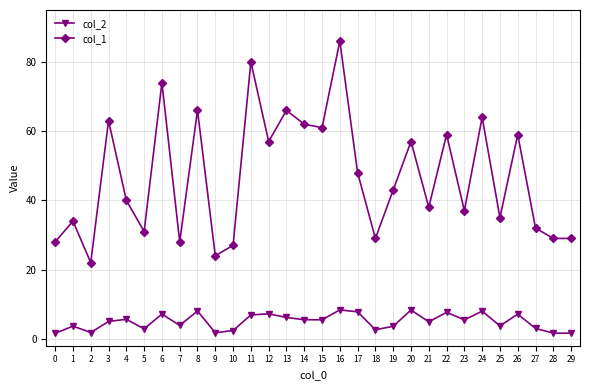

Which label corresponds to the largest value in the chart?

16